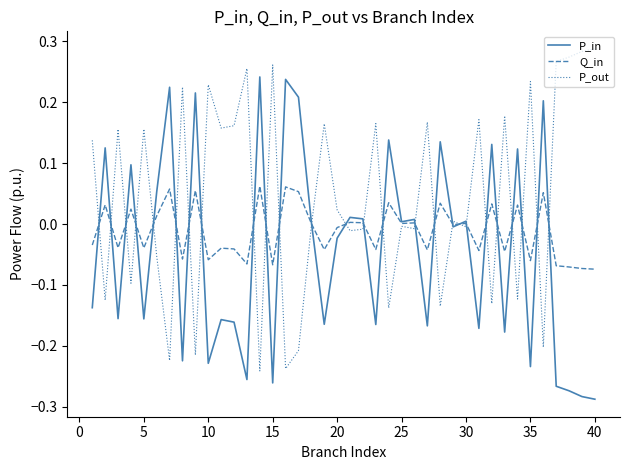

How many categories are shown in the chart?

40